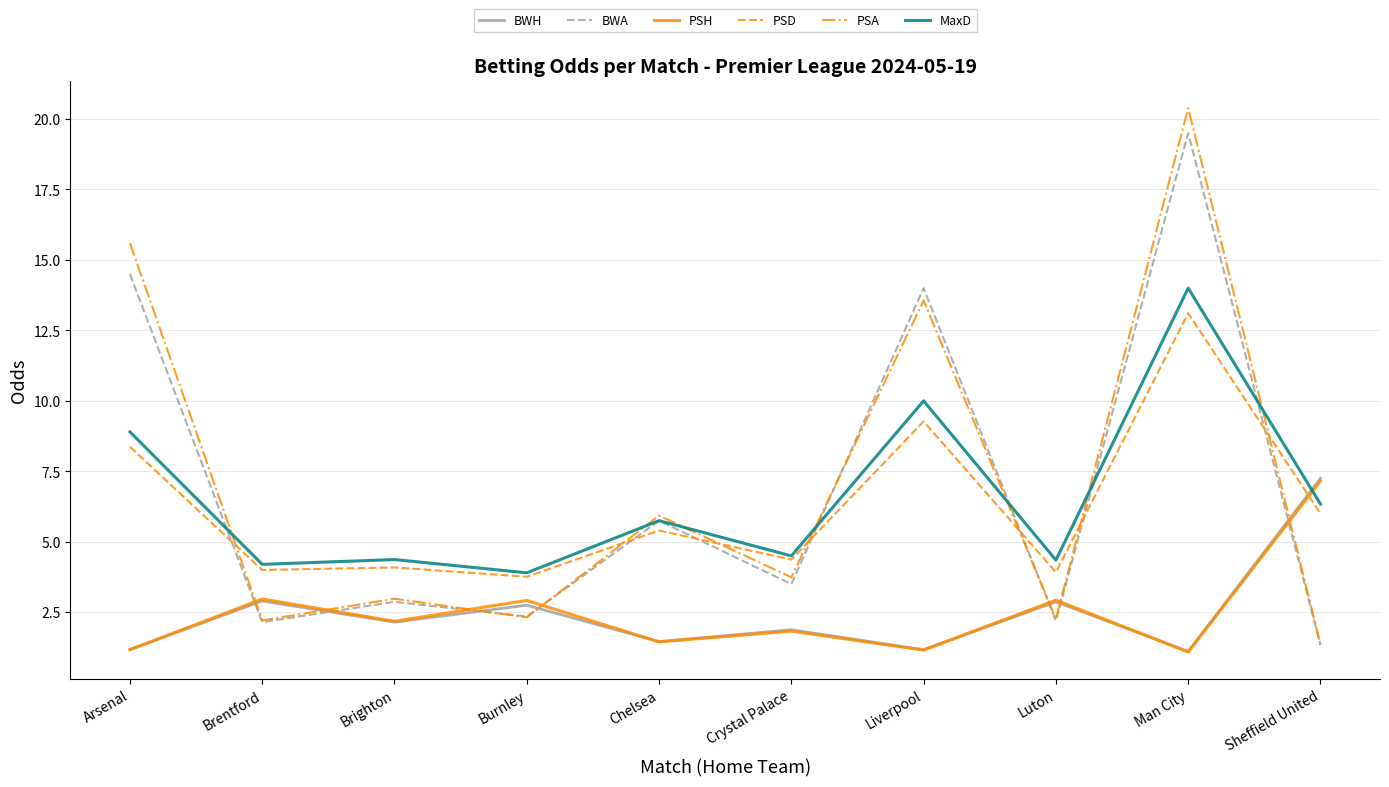

True or false: BWH has a value of 1.2 at Liverpool.

True